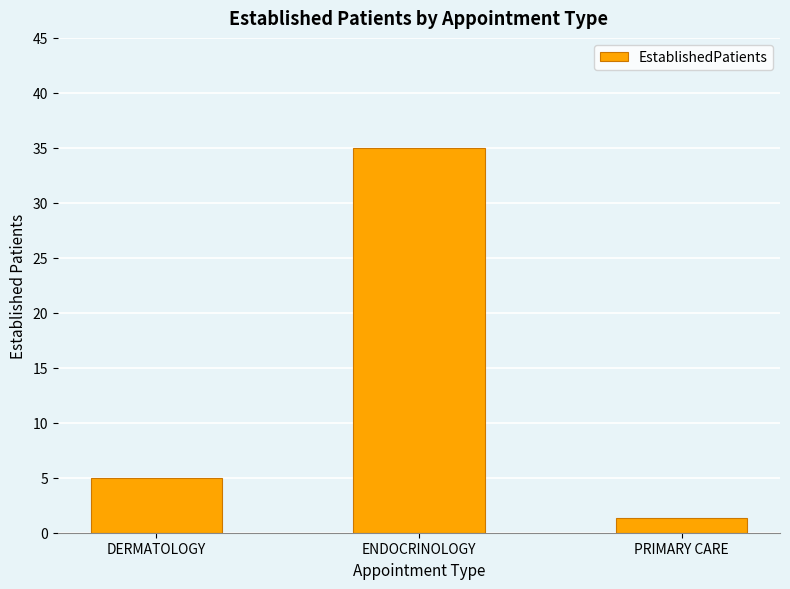

True or false: the data shows 35.0 at ENDOCRINOLOGY.

True